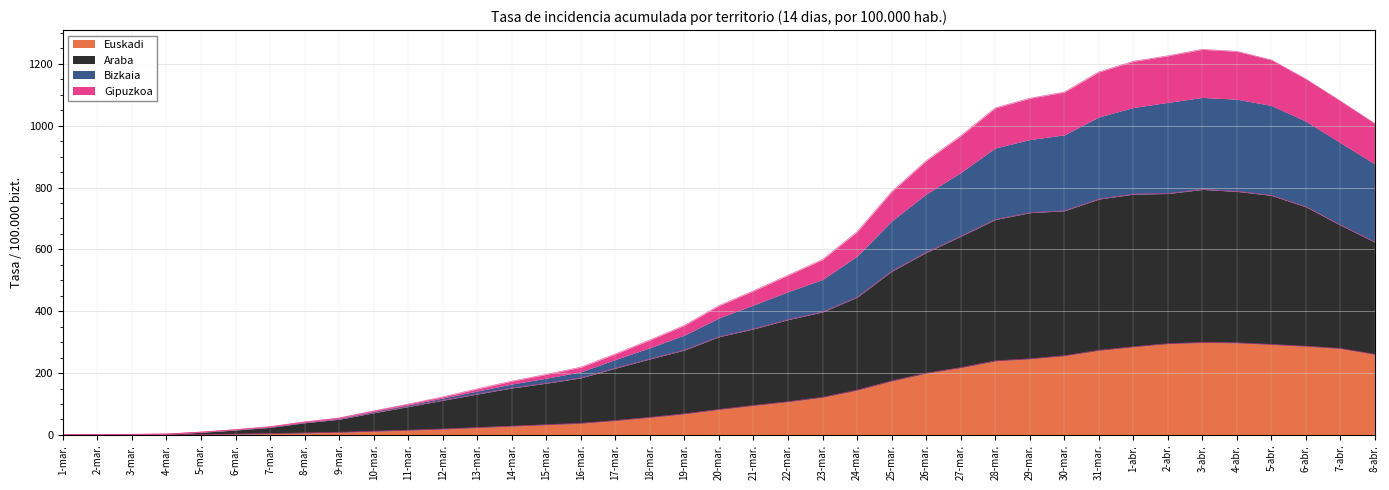

Which category has the highest value in the Gipuzkoa series?

3-abr.